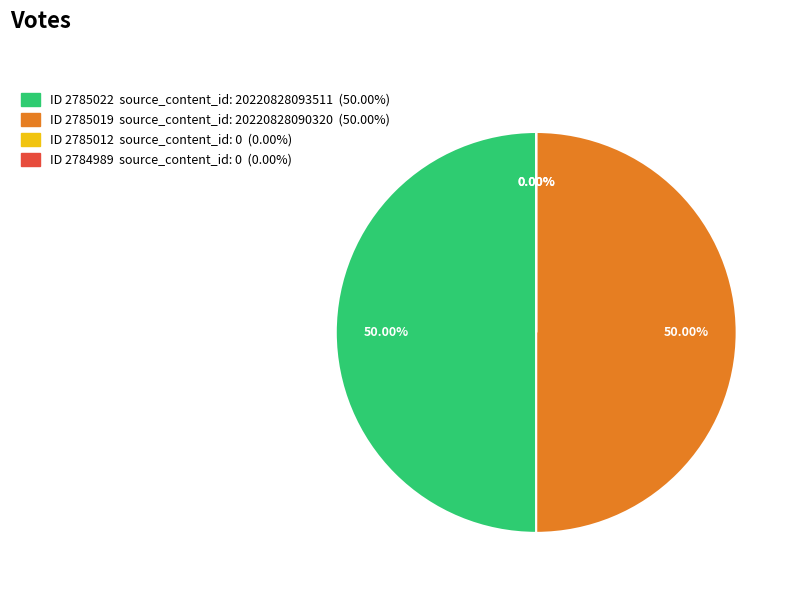

What is the change in value from 2785022 to 2784989?

-20220828093511